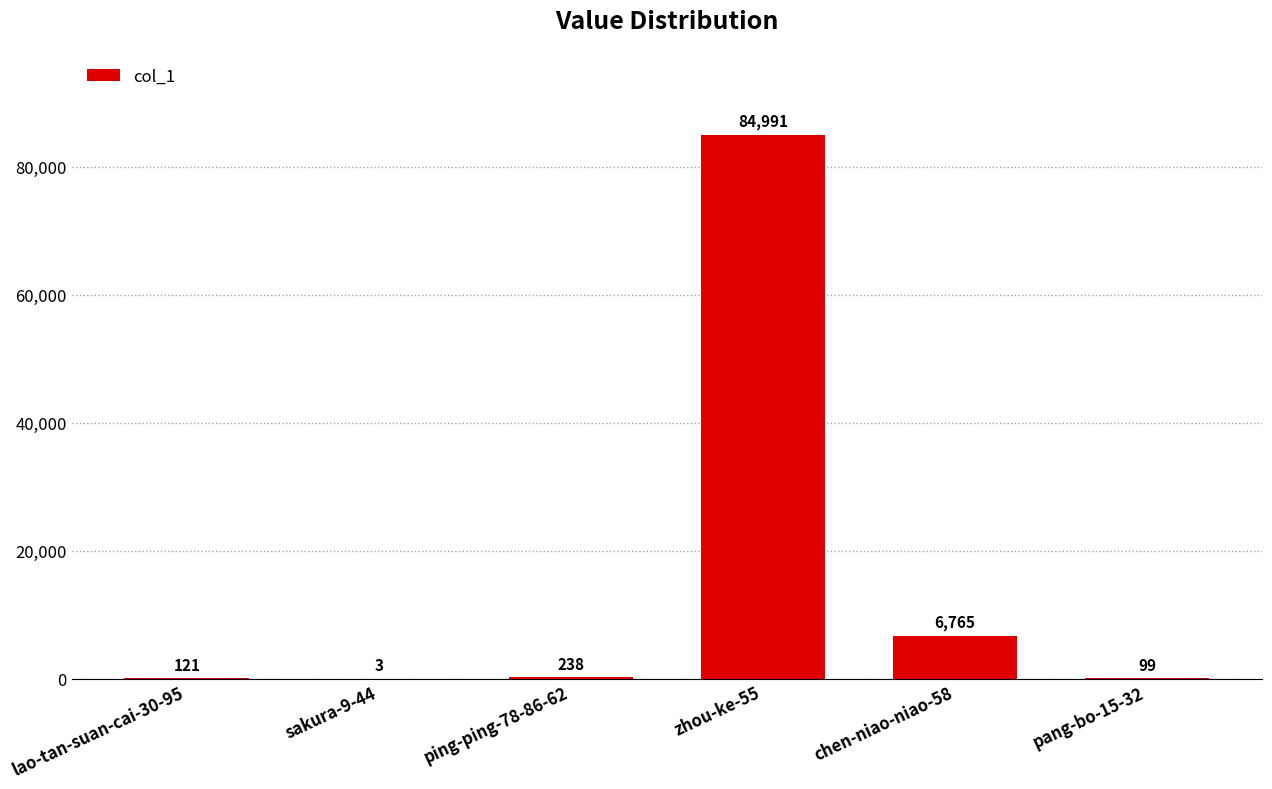

What is the sum of the values at lao-tan-suan-cai-30-95 and zhou-ke-55?

85112